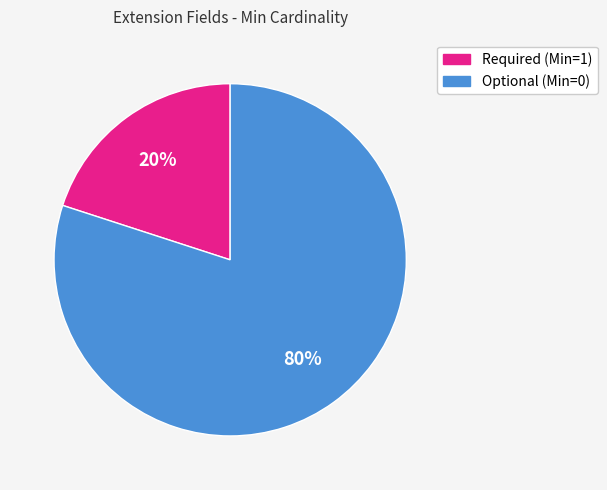

Which slice is the smallest?

Required (Min=1)